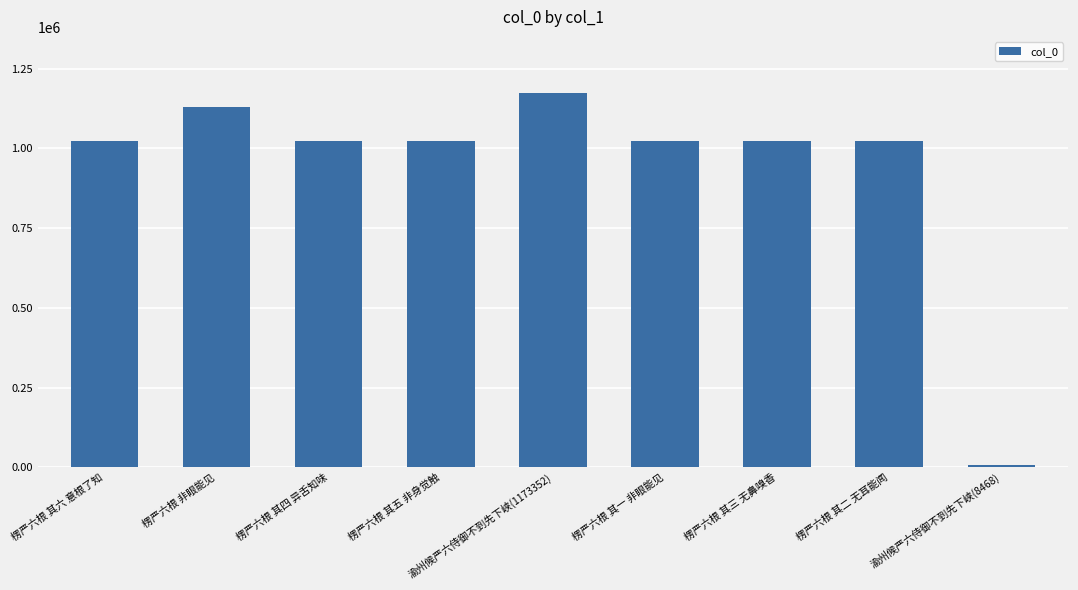

At which category does the chart reach its peak across all series?

渝州候严六侍御不到先下峡(1173352)